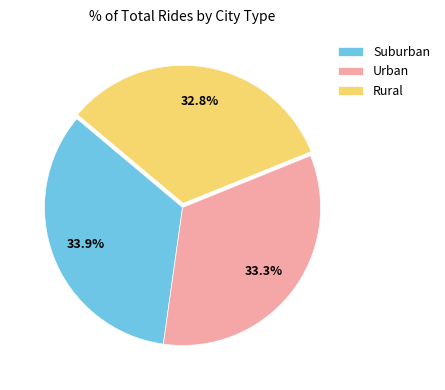

Rank the categories by value from highest to lowest.

Suburban, Urban, Rural